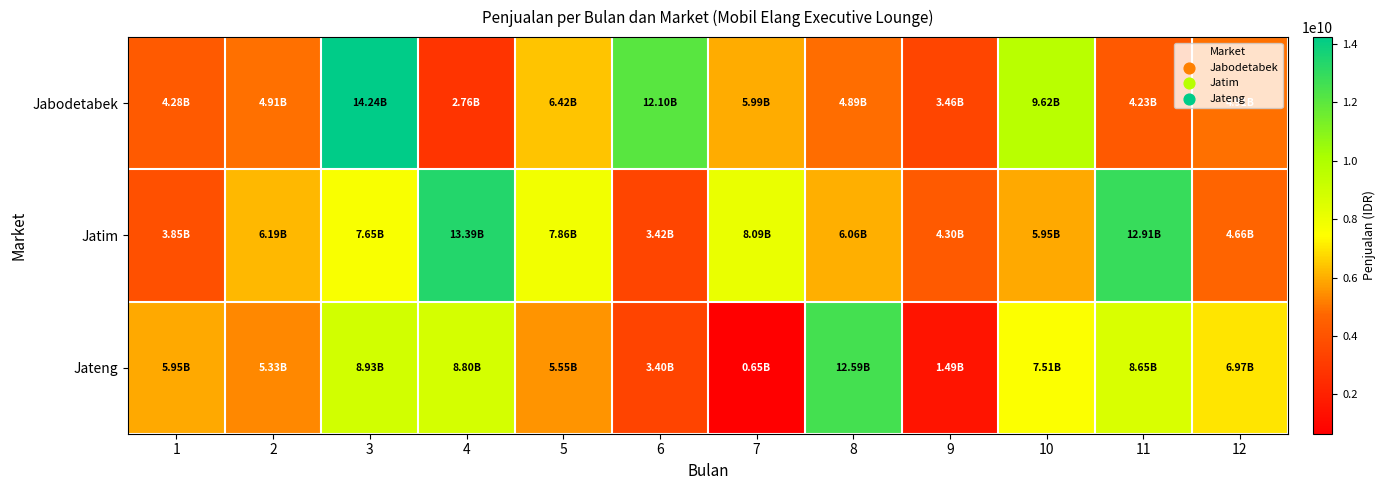

Rank the series by their average value, from lowest to highest.

Jateng, Jabodetabek, Jatim